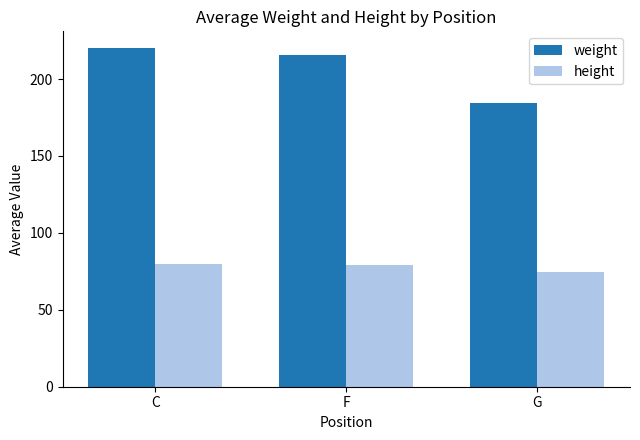

What is the maximum value shown in the chart?

220.0